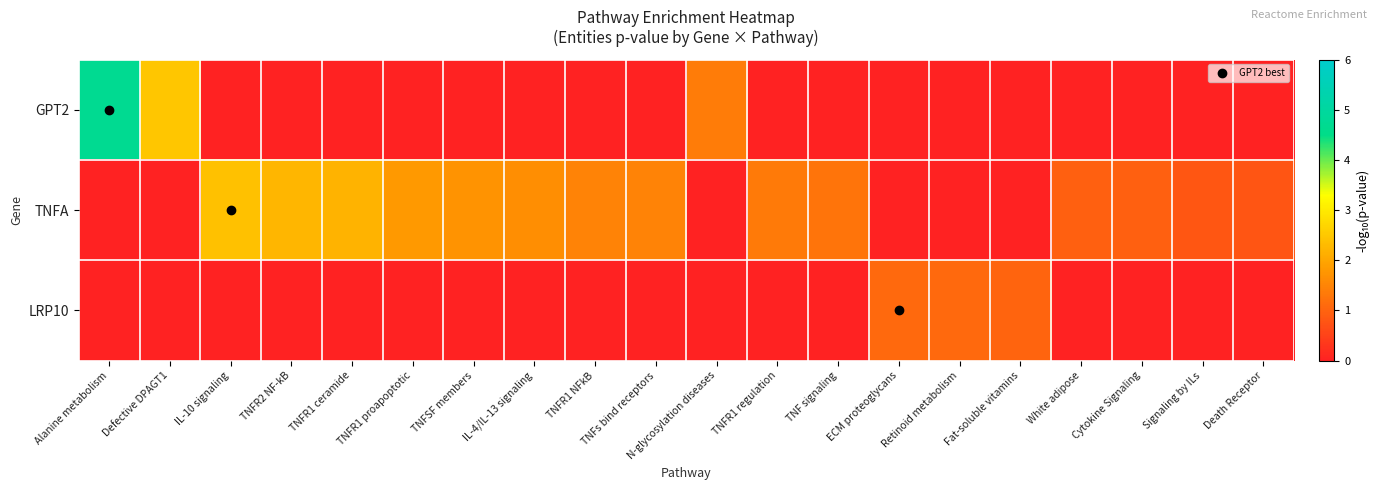

How many series are shown in this chart?

3